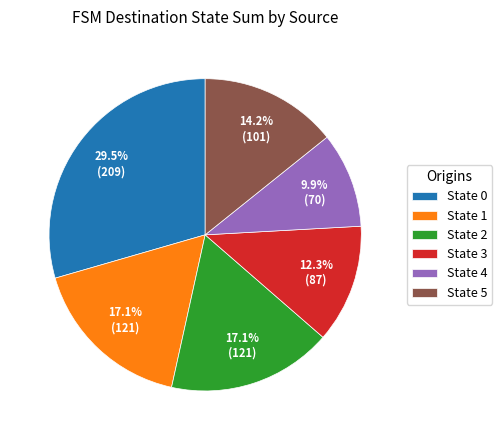

Combined, do State 2 and State 3 account for over 50%?

No